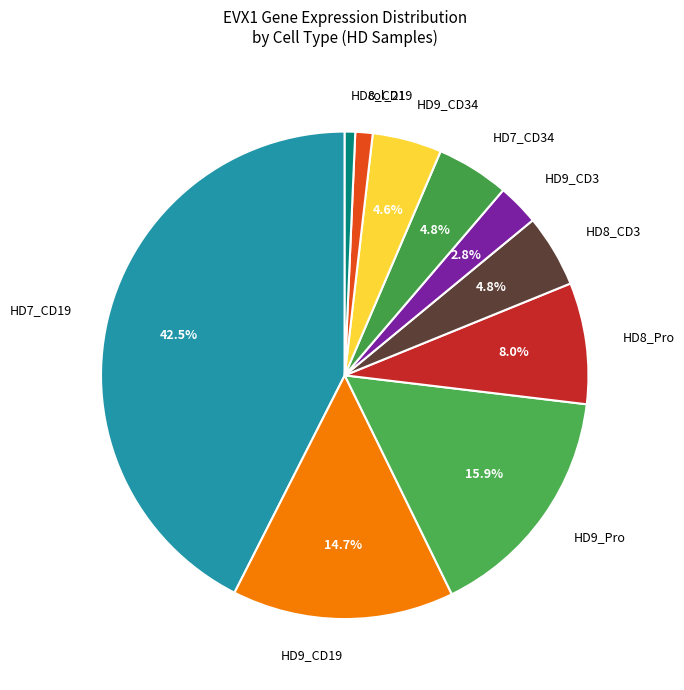

To the nearest percent, what is the combined percentage of HD7_CD19 and HD8_Pro?

51%